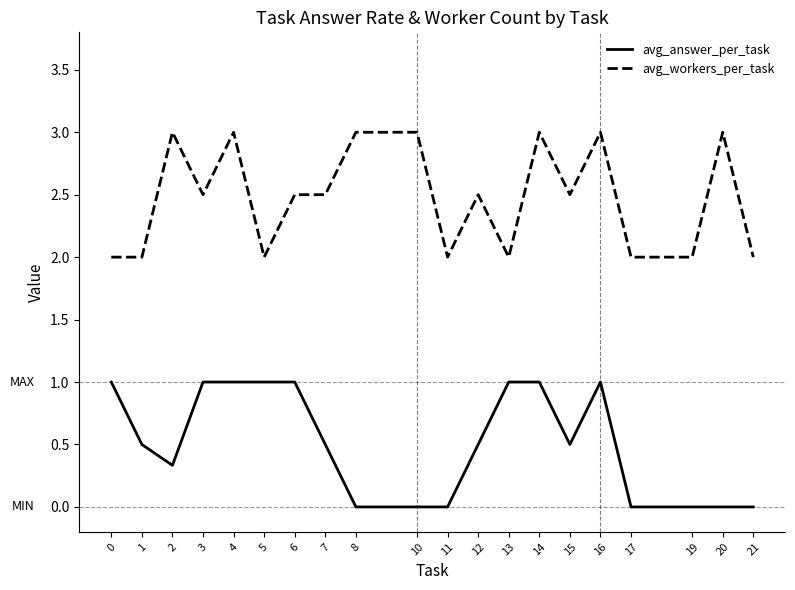

Reading left to right, transcribe all the data shown in this chart.

avg_answer_per_task: 0=1.0	1=0.5	2=0.3	3=1.0	4=1.0	5=1.0	6=1.0	7=0.5	8=0.0	10=0.0	11=0.0	12=0.5	13=1.0	14=1.0	15=0.5	16=1.0	17=0.0	19=0.0	20=0.0	21=0.0
avg_workers_per_task: 0=2.0	1=2.0	2=3.0	3=2.5	4=3.0	5=2.0	6=2.5	7=2.5	8=3.0	10=3.0	11=2.0	12=2.5	13=2.0	14=3.0	15=2.5	16=3.0	17=2.0	19=2.0	20=3.0	21=2.0